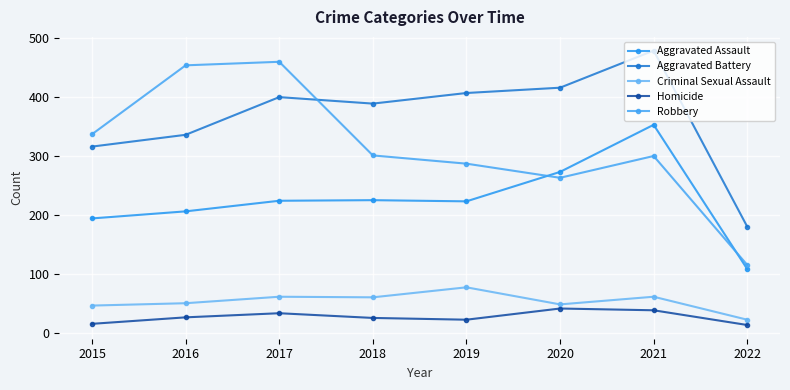

Does the chart have visible grid lines?

Yes